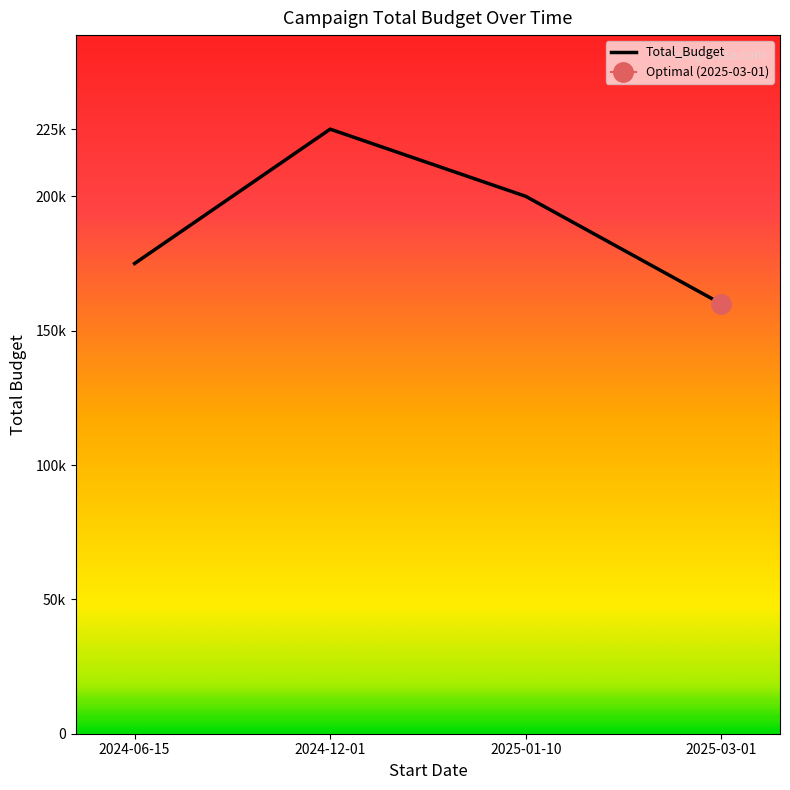

True or false: the data shows 100644 at 2024-12-01.

False